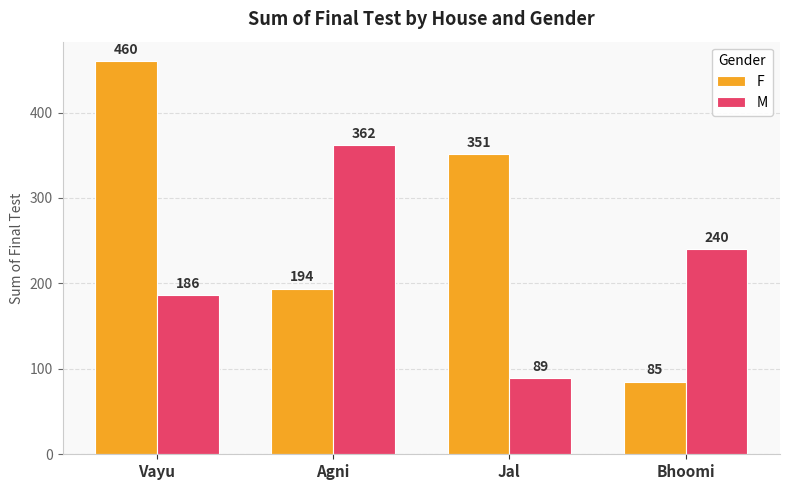

List the labels in order of F value, largest first.

Vayu, Jal, Agni, Bhoomi